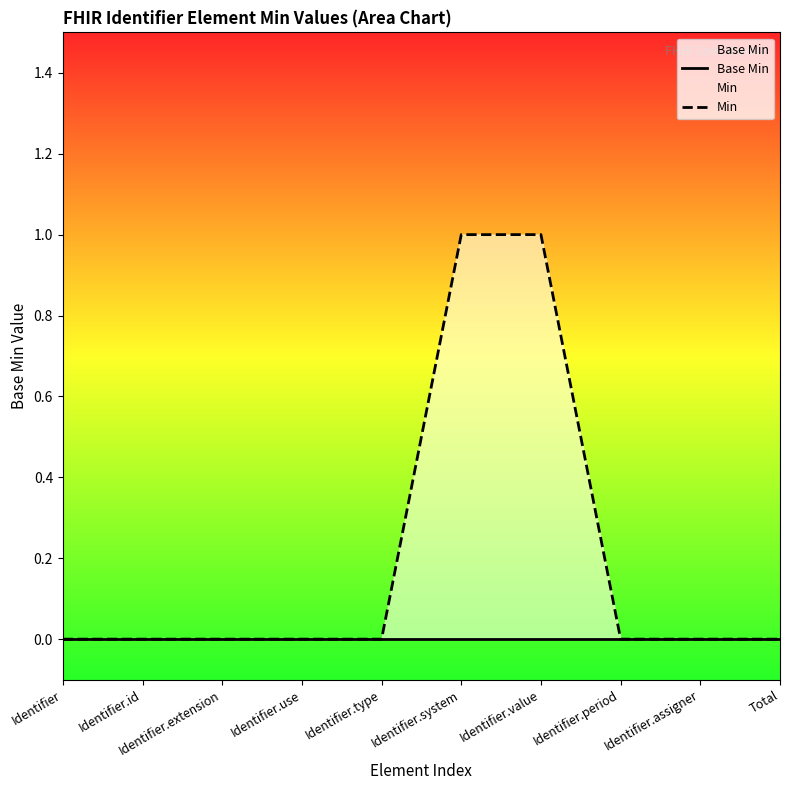

Which series has the widest spread of values?

Min